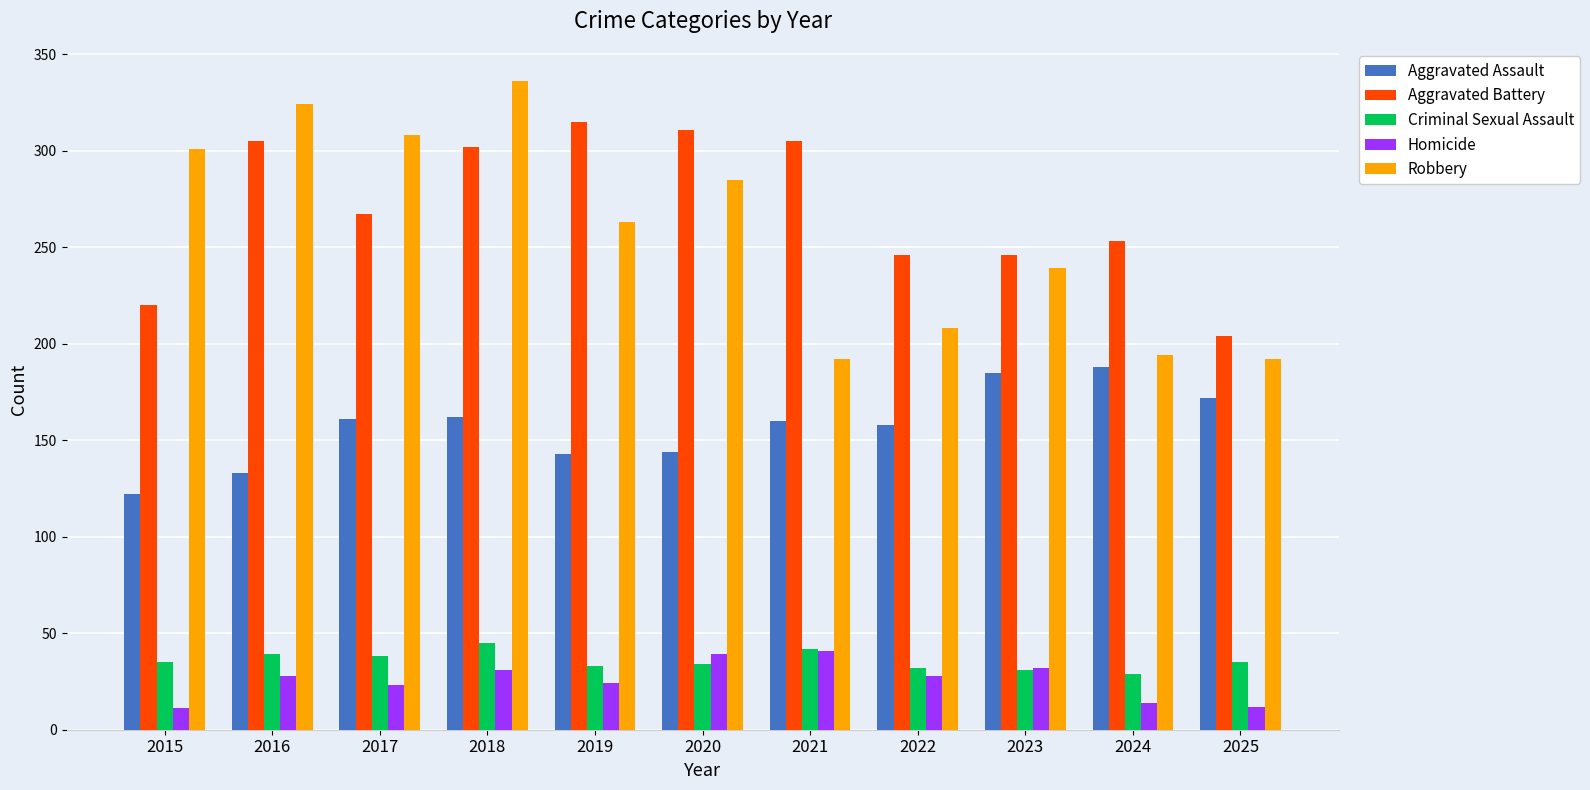

What are all the series names shown in the legend?

Aggravated Assault, Aggravated Battery, Criminal Sexual Assault, Homicide, Robbery